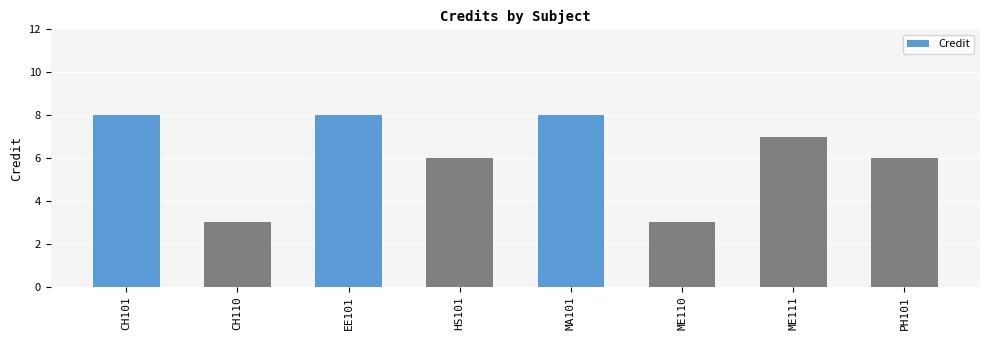

Which has a higher value, HS101 or CH101?

CH101